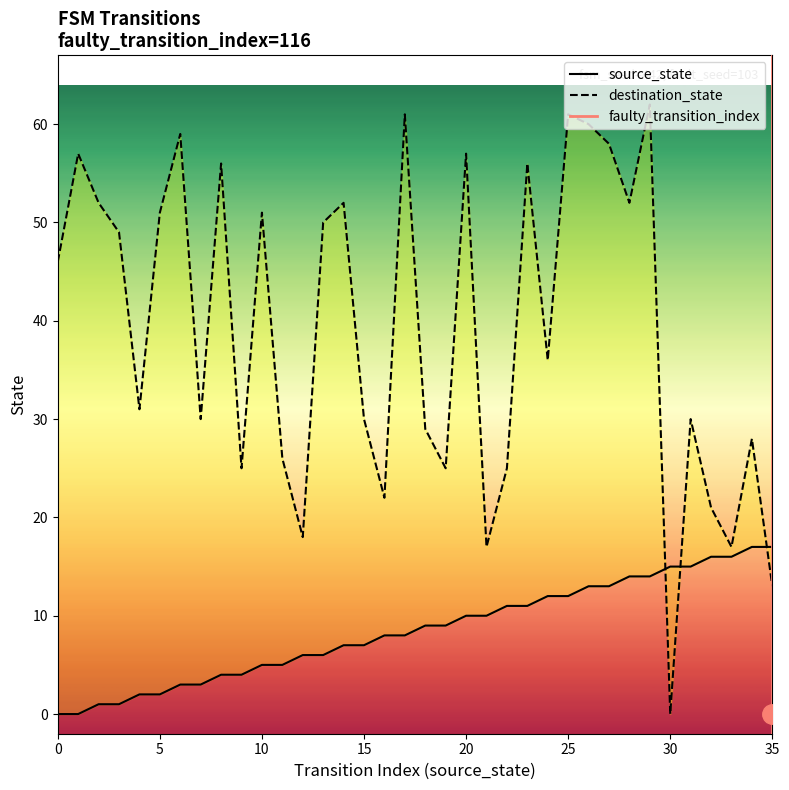

Which series changed the most between 9 and 12?

destination_state